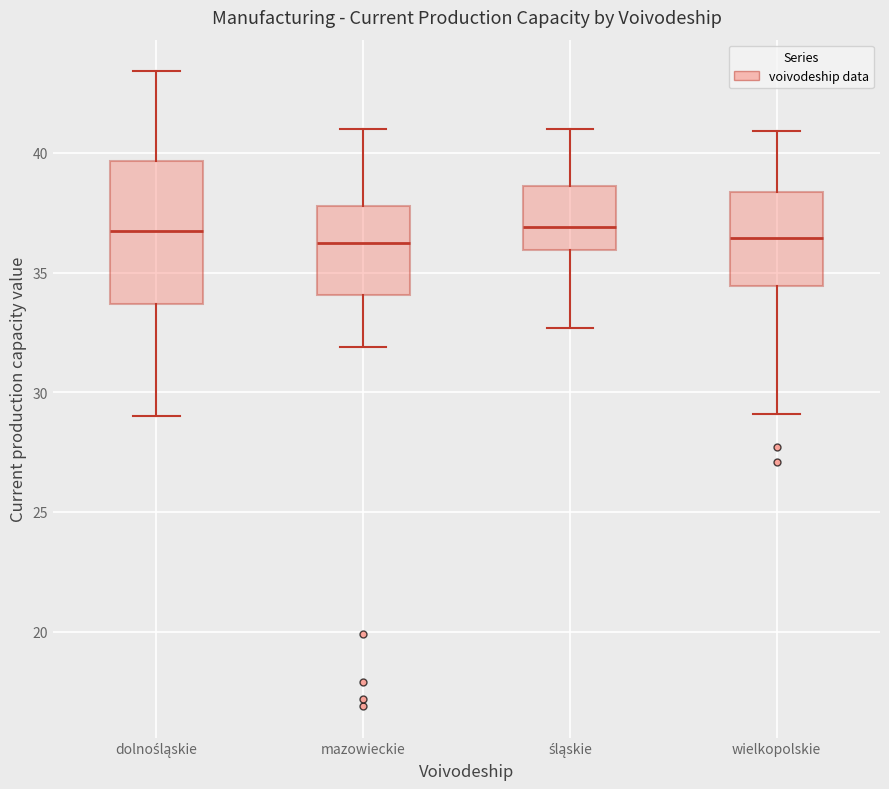

Reading left to right, read every box against the y-axis: the position of its median line, the range the box covers, and the ends of its whiskers. The values are not printed on the chart, so give them approximately, as read against the axis.

dolnośląskie: median 37.0, box 33.5 to 39.5, whiskers 29.0 to 43.5
mazowieckie: median 36.5, box 34.0 to 38.0, whiskers 32.0 to 41.0
śląskie: median 37.0, box 36.0 to 38.5, whiskers 32.5 to 41.0
wielkopolskie: median 36.5, box 34.5 to 38.5, whiskers 29.0 to 41.0